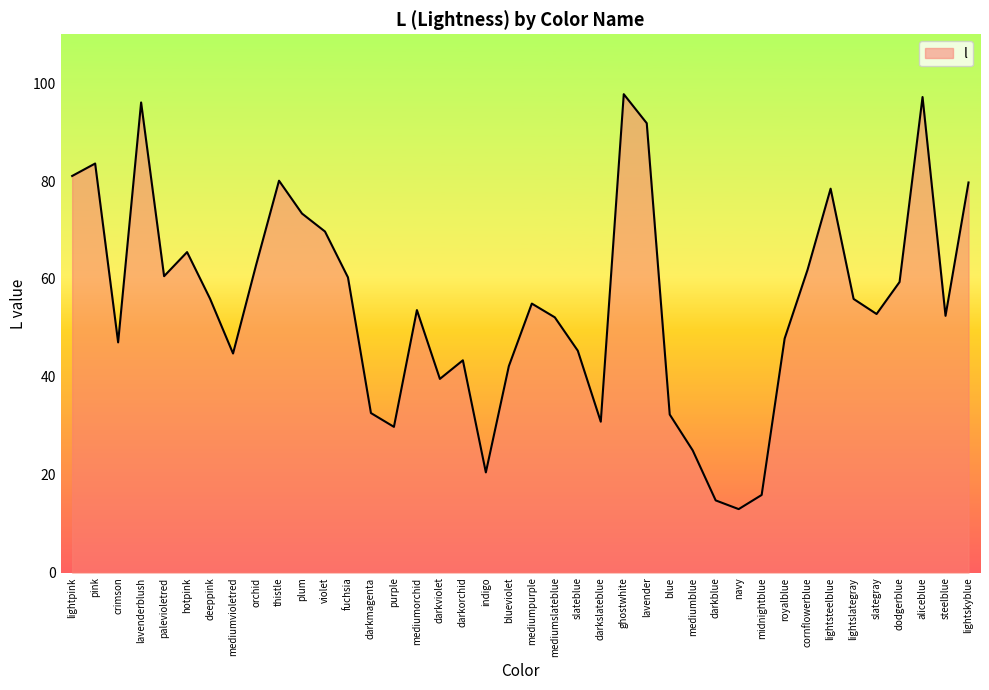

What is the difference between the second highest and second lowest values?

82.4